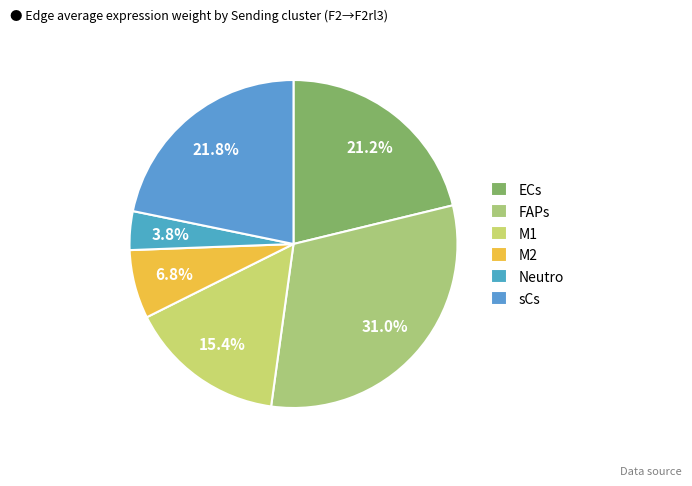

Count the number of slices in the pie.

6